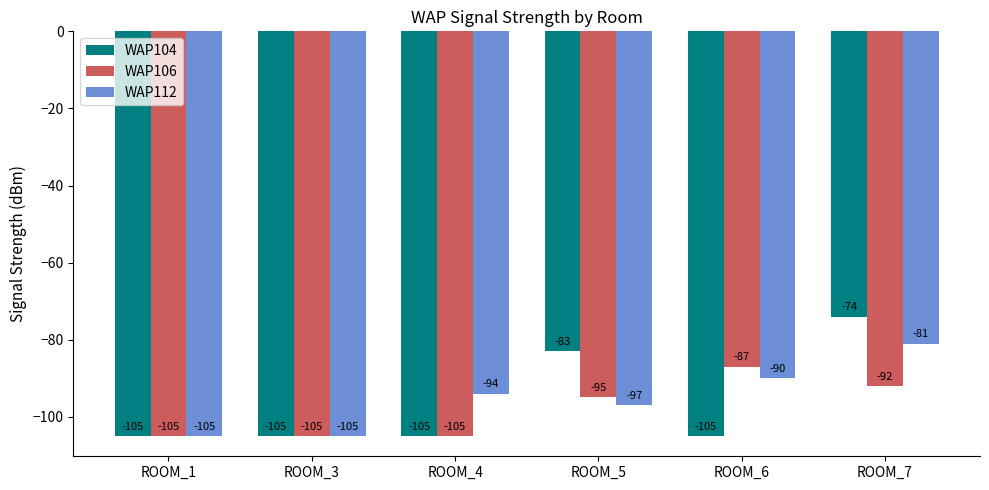

Which series has the largest range (max minus min)?

WAP104